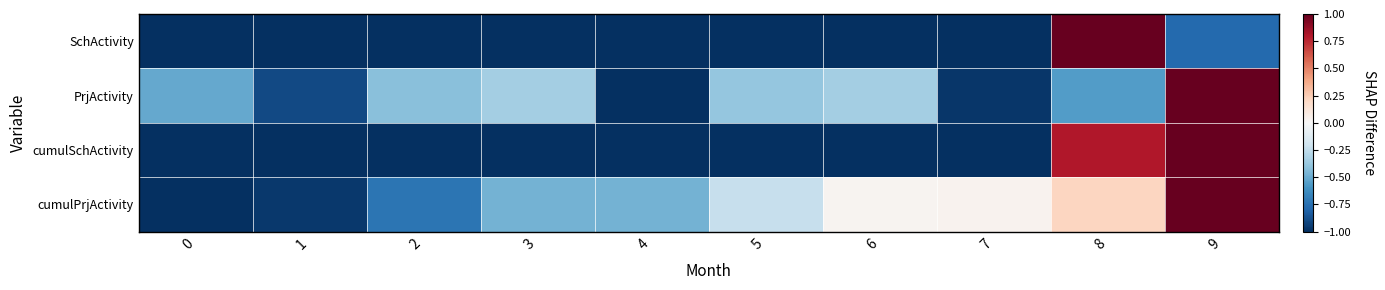

What is the spread (max minus min) of values at 5?

0.8